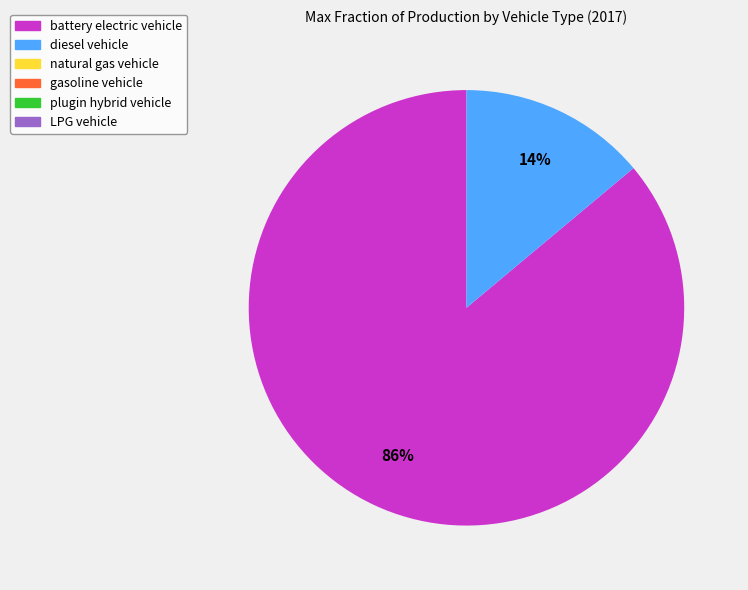

Does any single category account for the majority?

Yes